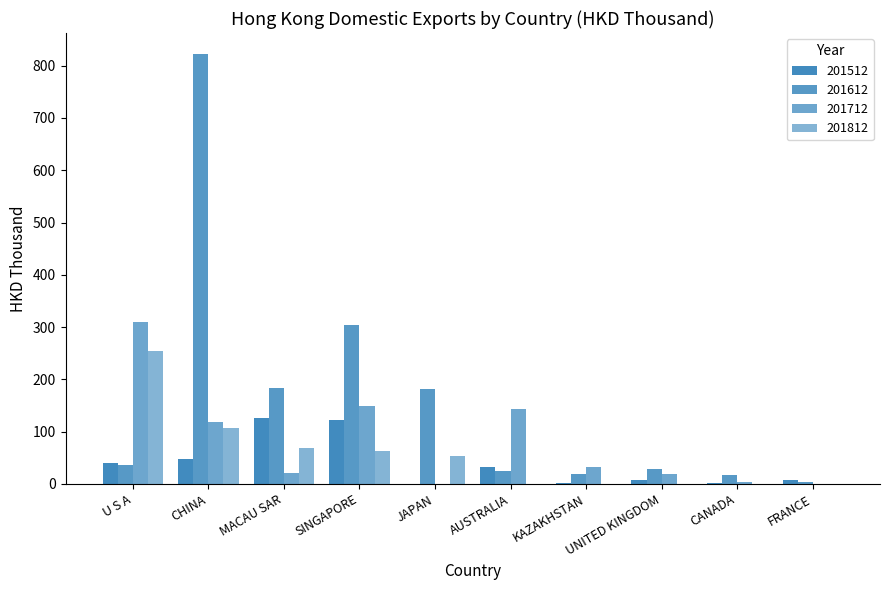

Which category has the lowest value across all series?

JAPAN